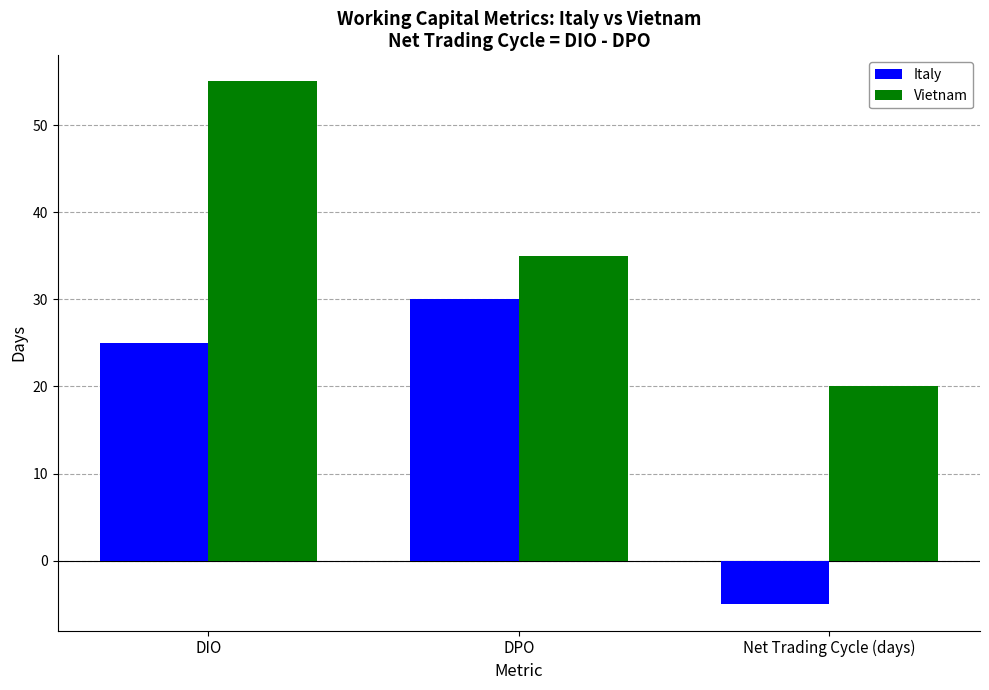

Where is Italy nearest to the value 12?

DIO